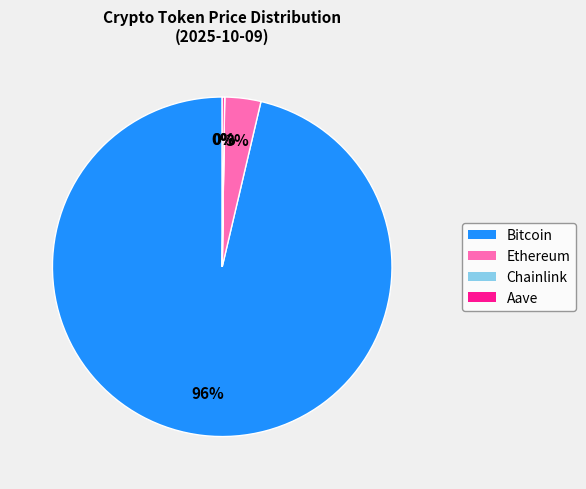

To the nearest percent, what is the average slice percentage?

25%